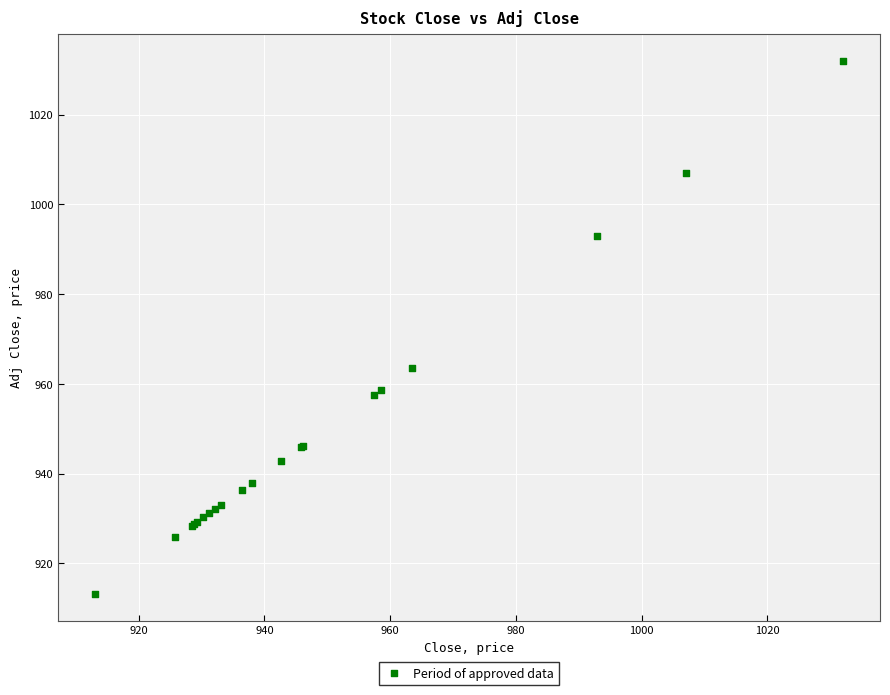

What Y value in the scatter plot is closest to 972?

963.5